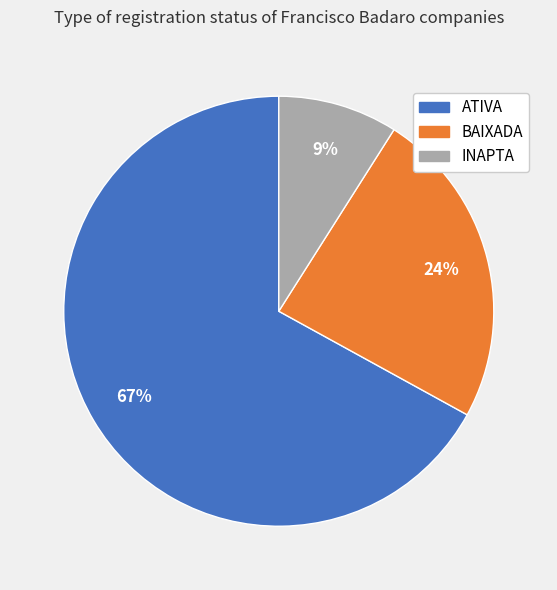

Rank the categories by value from highest to lowest.

ATIVA, BAIXADA, INAPTA